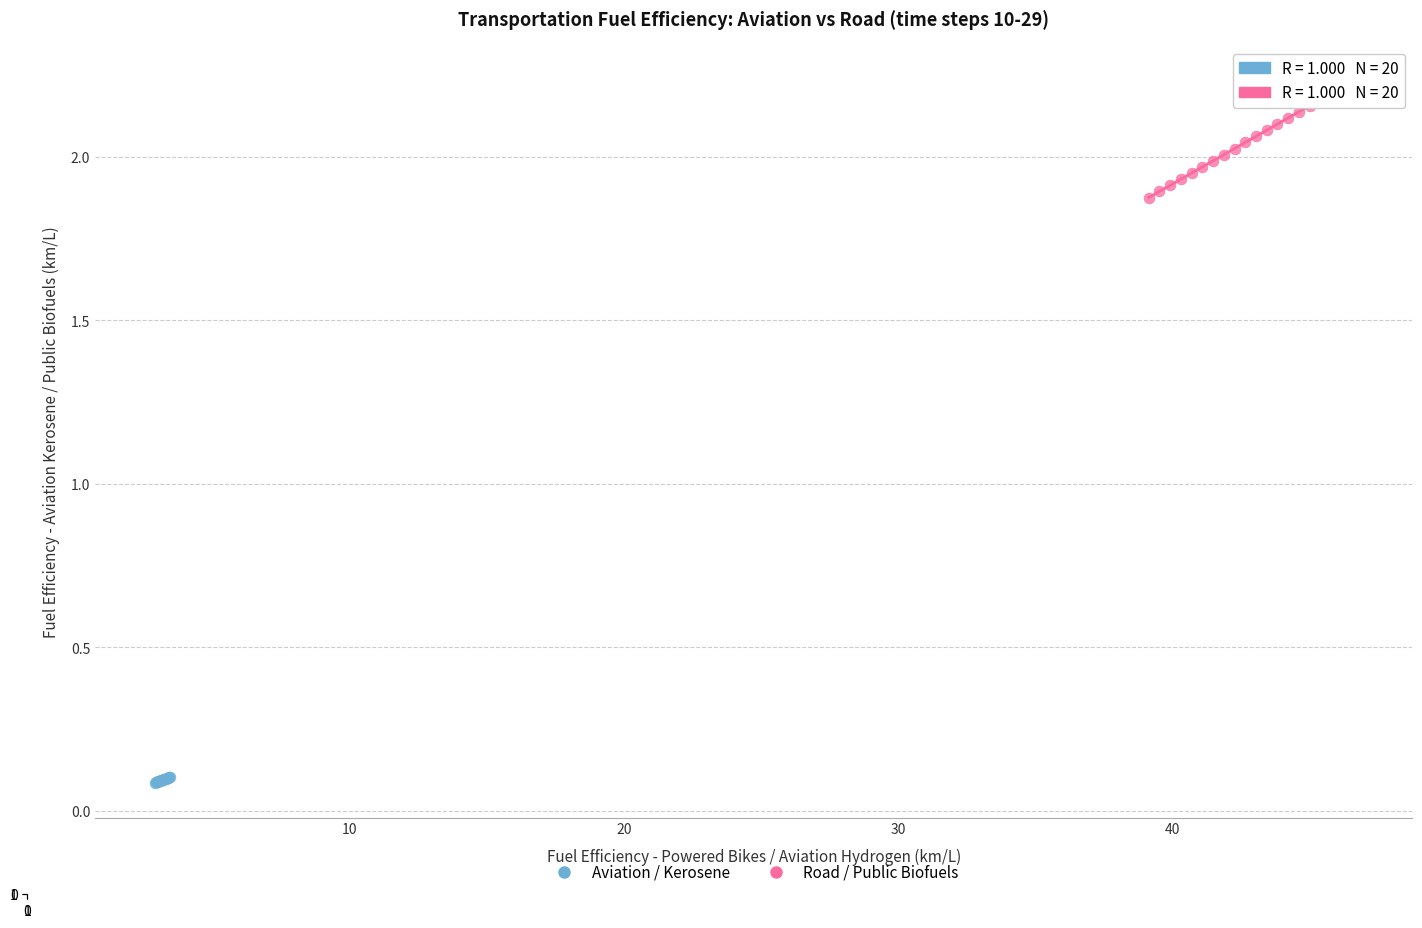

Which series reaches the minimum Y coordinate?

Aviation / Kerosene